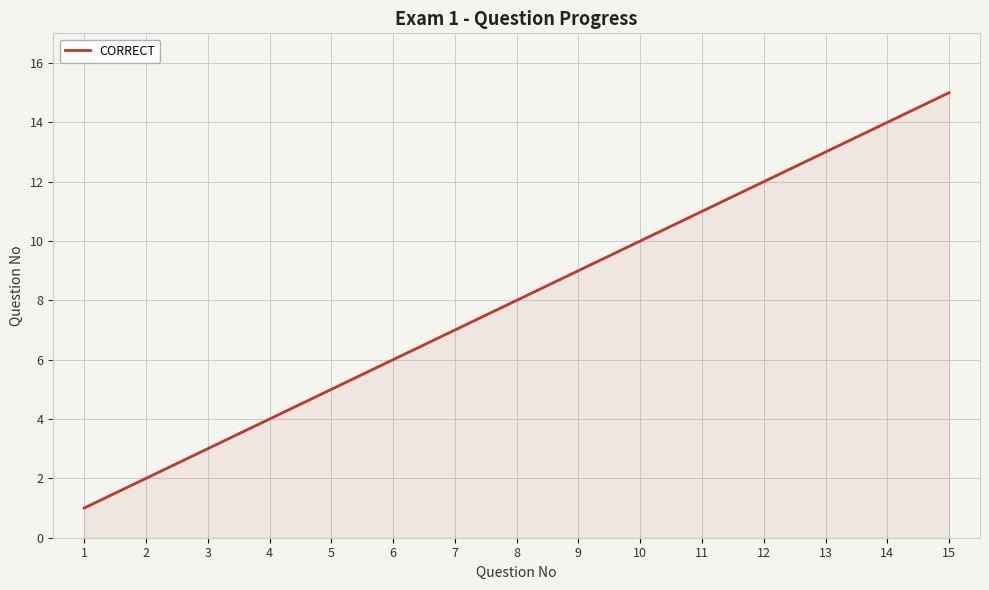

What is the difference between the maximum and minimum values?

14